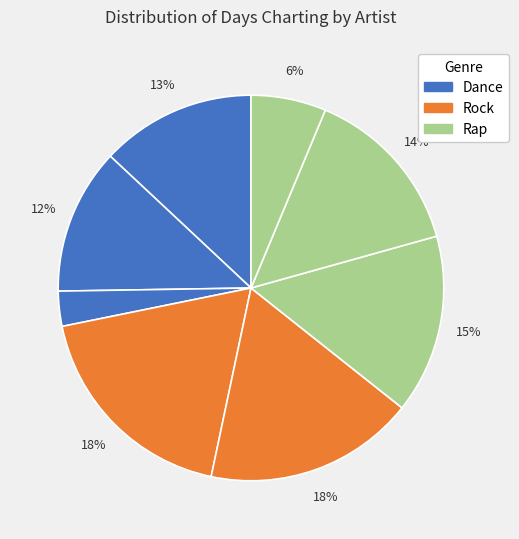

Does any single category account for the majority?

No